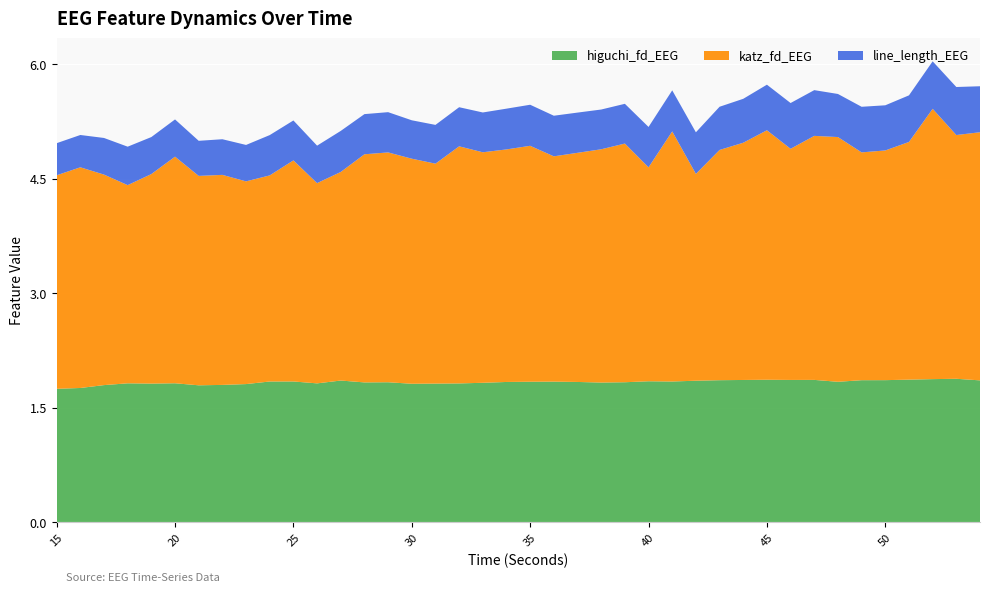

Reading left to right, extract all data points from this chart.

higuchi_fd_EEG: 1.7	1.8	1.8	1.8	1.8	1.8	1.8	1.8	1.8	1.8	1.8	1.8	1.9	1.8	1.8	1.8	1.8	1.8	1.8	1.8	1.8	1.8	1.8	1.8	1.8	1.8	1.8	1.9	1.9	1.9	1.9	1.9	1.9	1.8	1.9	1.9	1.9	1.9	1.9	1.9
katz_fd_EEG: 2.8	2.9	2.8	2.6	2.7	3.0	2.7	2.8	2.7	2.7	2.9	2.6	2.7	3.0	3.0	2.9	2.9	3.1	3.0	3.0	3.1	3.0	3.0	3.1	3.1	2.8	3.3	2.7	3.0	3.1	3.3	3.0	3.2	3.2	3.0	3.0	3.1	3.5	3.2	3.3
line_length_EEG: 0.4	0.4	0.5	0.5	0.5	0.5	0.5	0.5	0.5	0.5	0.5	0.5	0.5	0.5	0.5	0.5	0.5	0.5	0.5	0.5	0.5	0.5	0.5	0.5	0.5	0.5	0.5	0.5	0.6	0.6	0.6	0.6	0.6	0.6	0.6	0.6	0.6	0.6	0.6	0.6